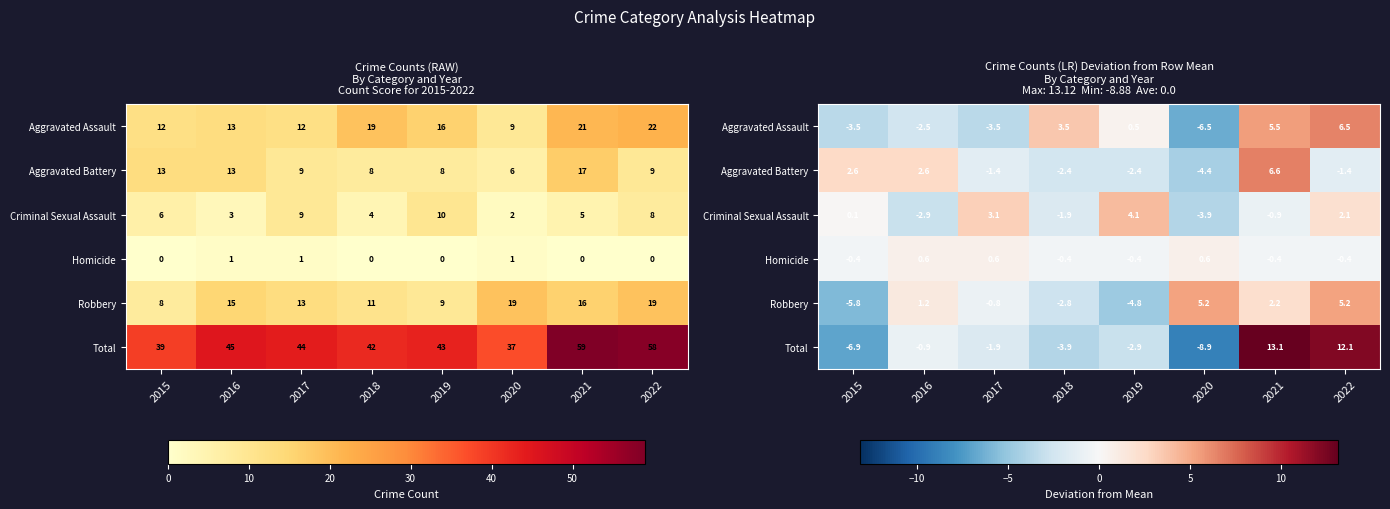

Is it true that Homicide equals -0.4 at 2018?

True